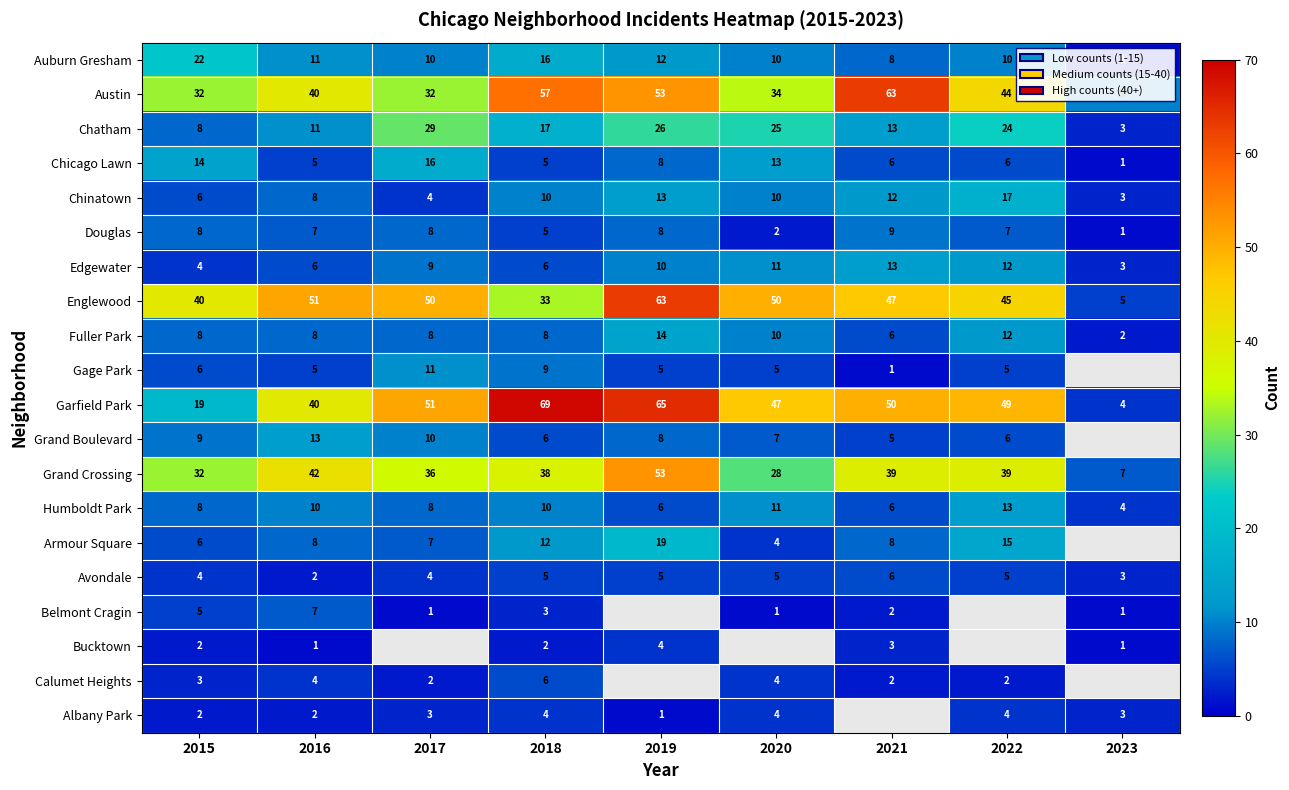

Is it true that Chinatown equals 6 at 2021?

False